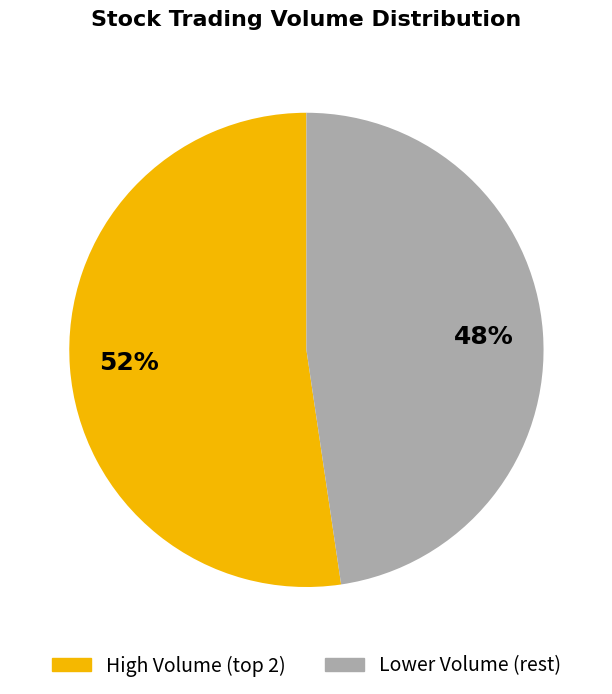

To the nearest percent, what is the average slice percentage?

50%